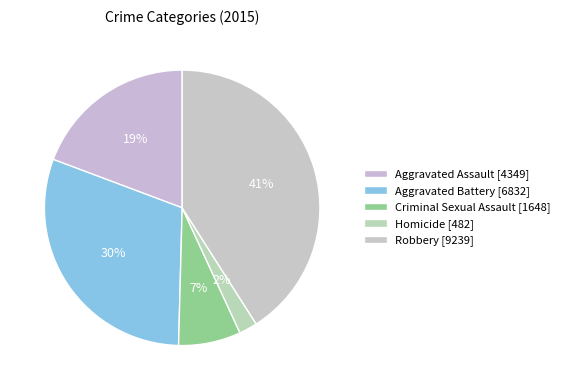

What is the ratio of the value at Aggravated Assault to the value at Aggravated Battery?

0.6